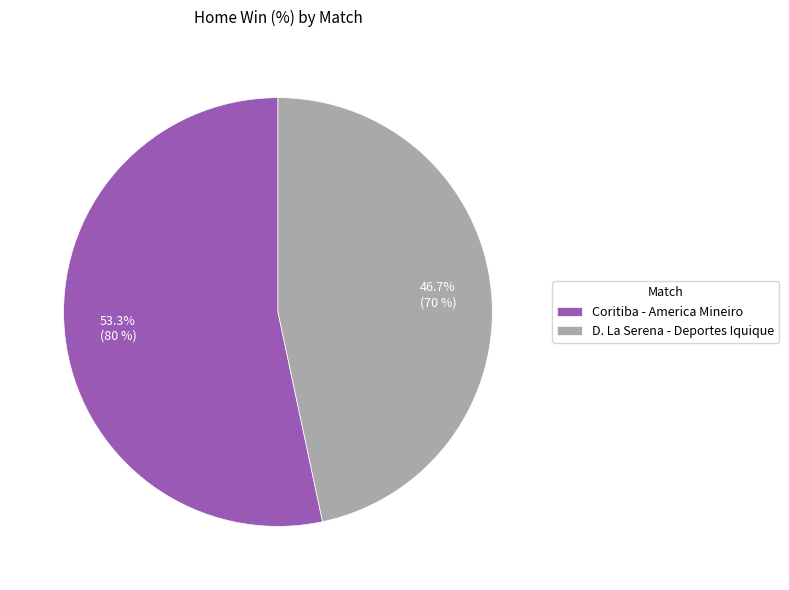

Is there a majority slice in this chart?

Yes